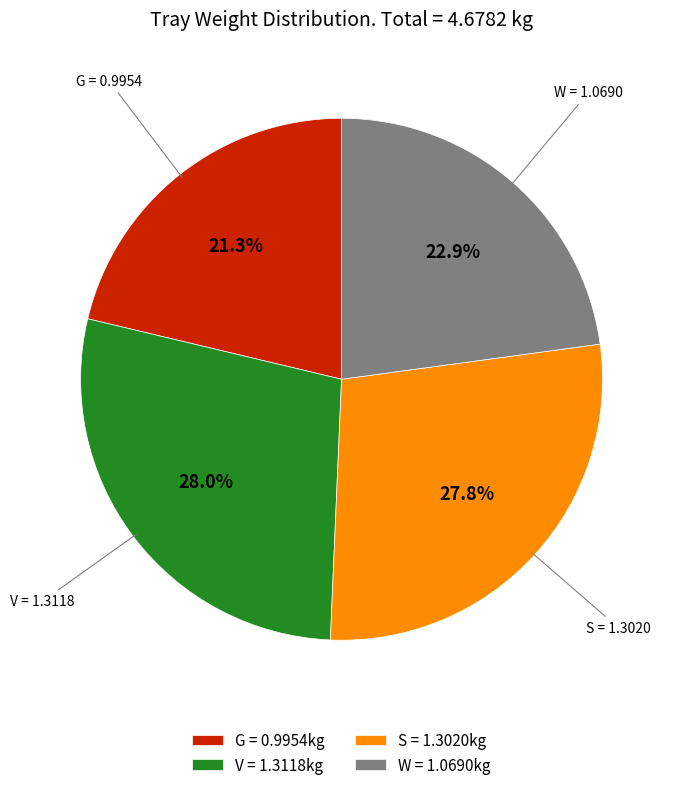

Is V the majority of the pie?

No